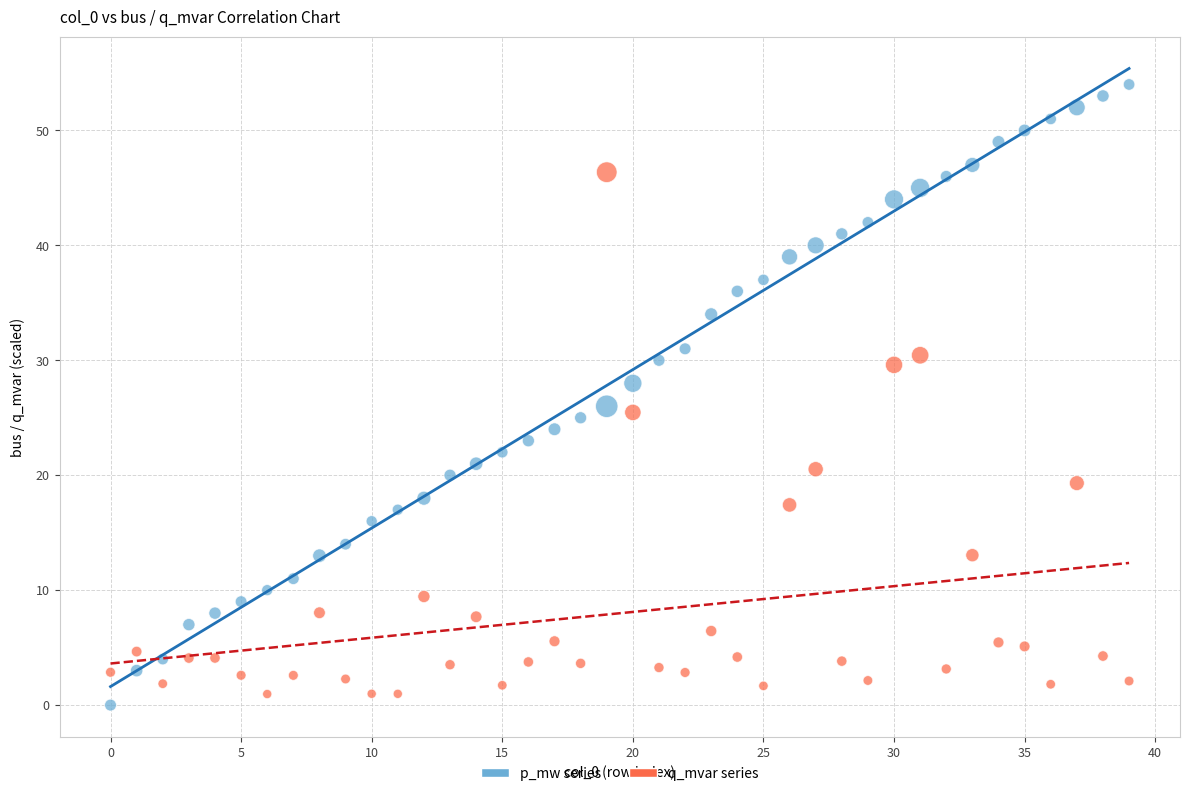

Across all data points, what is the range of Y values (max minus min)?

54.0